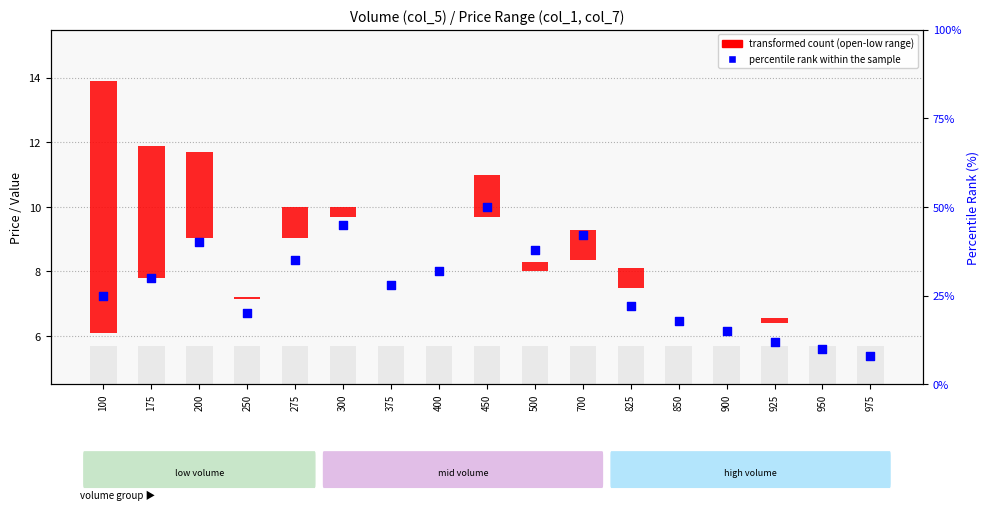

Which series contains the highest Y value?

percentile rank within the sample